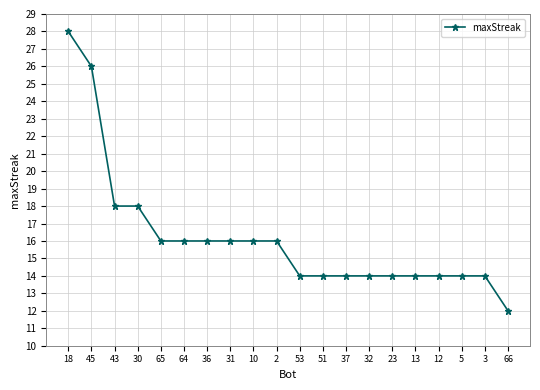

The chart shows a value of 21 at 2. True or false?

False